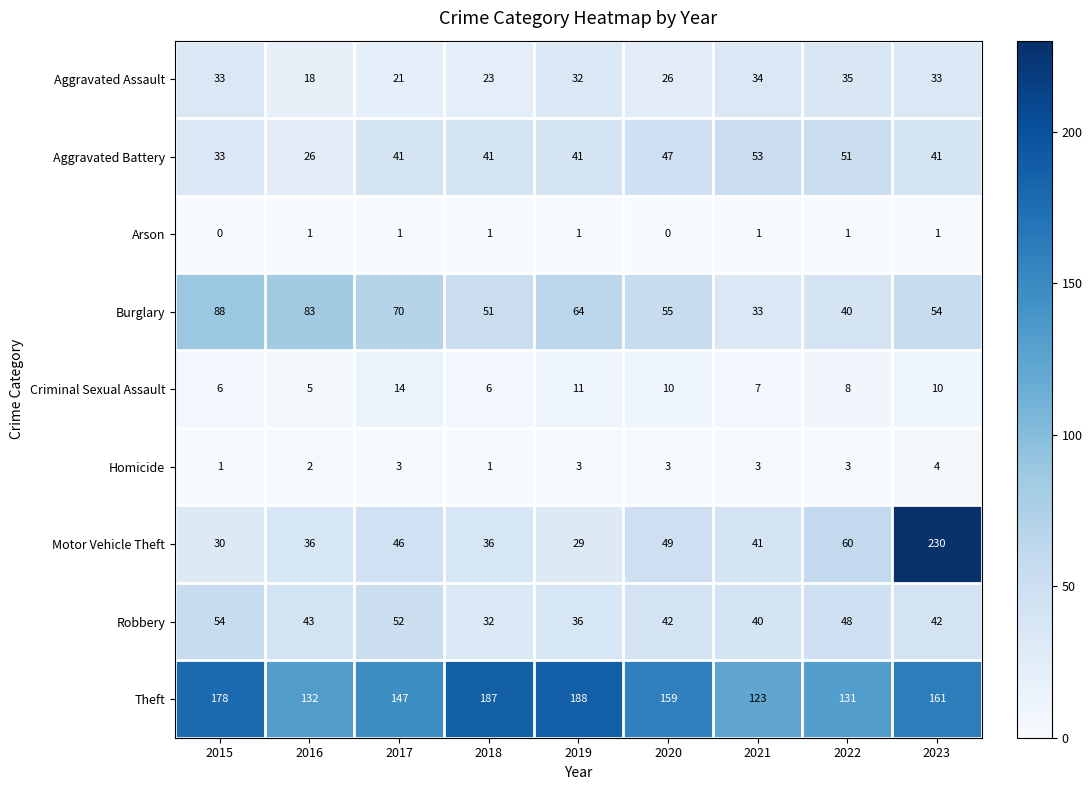

What is the minimum value for Criminal Sexual Assault?

5